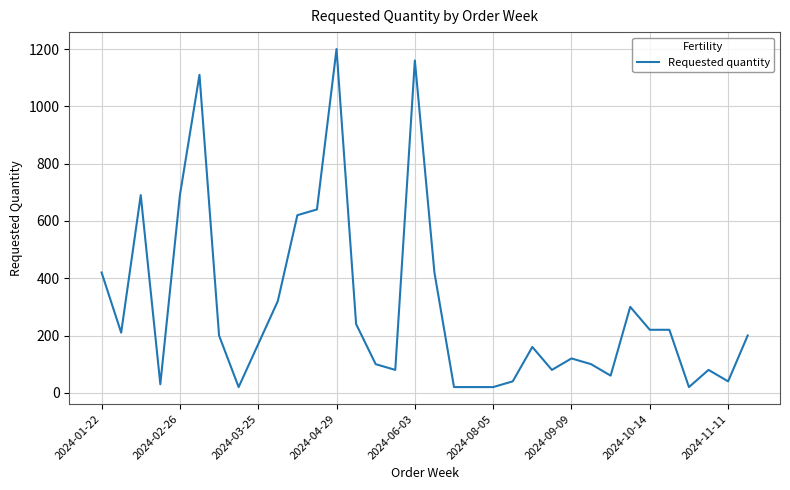

What is the minimum value shown in the chart?

20